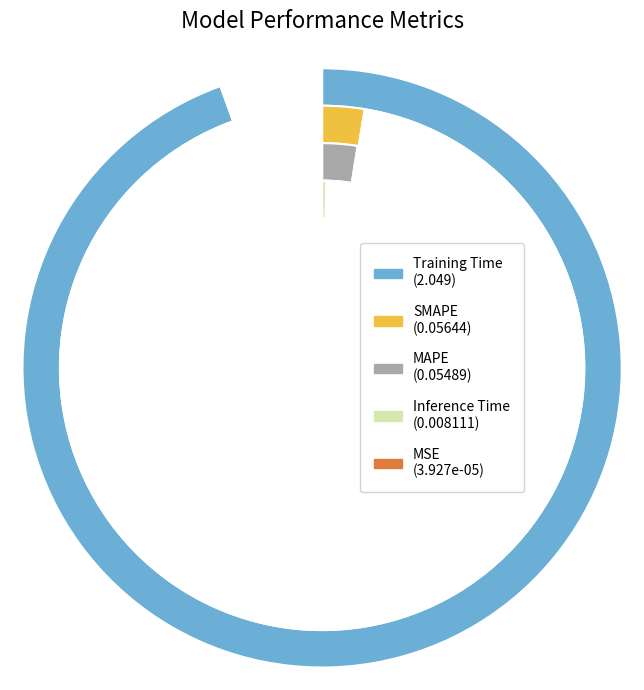

To the nearest percent, what is the average slice percentage?

20%